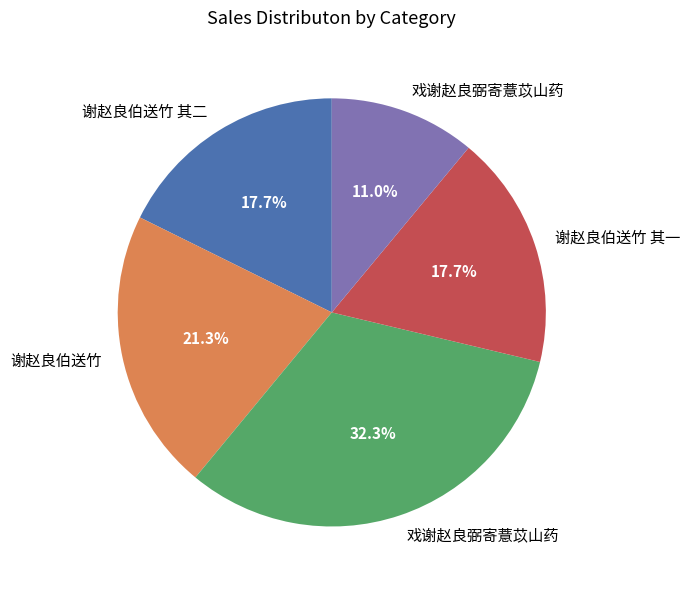

How many segments does this pie chart have?

5